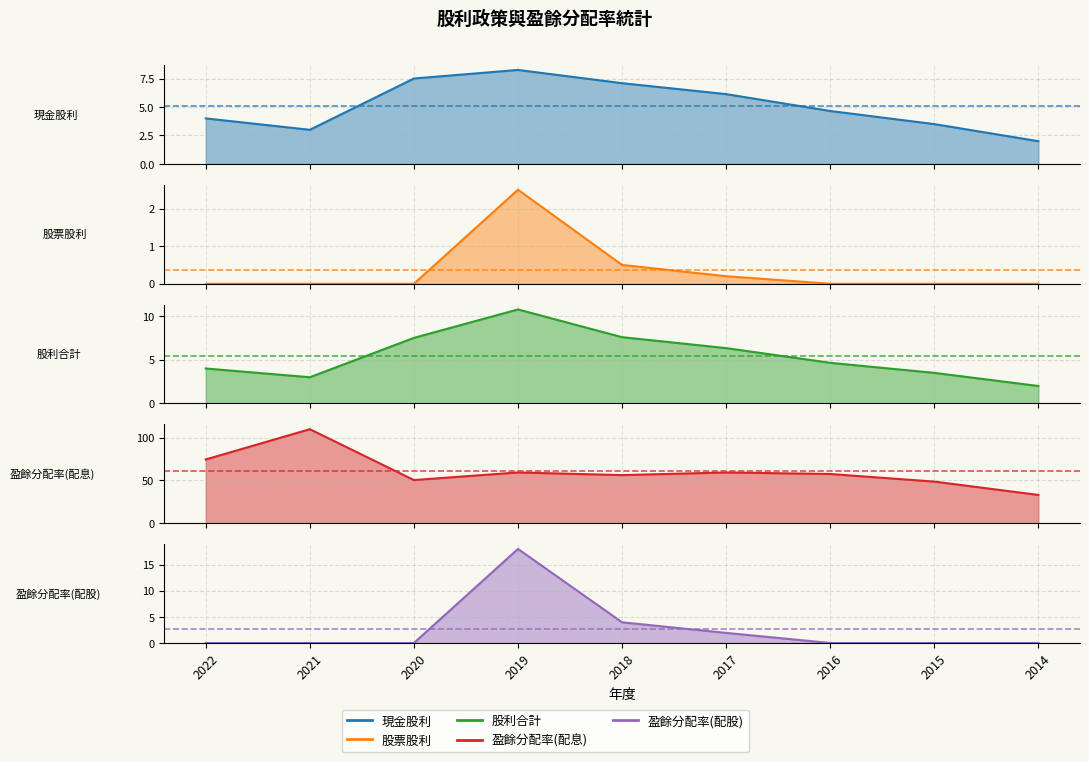

At which label does 盈餘分配率(配息) reach its peak?

2021